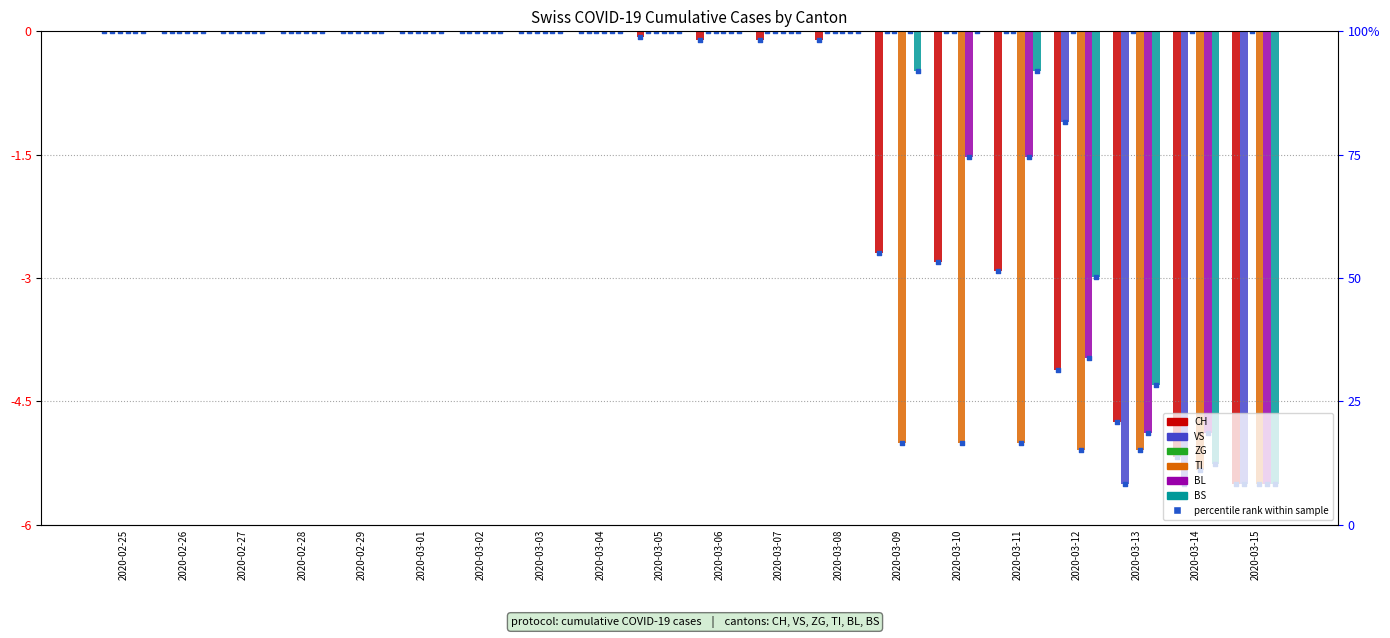

Which series has the largest Y range (max minus min)?

CH